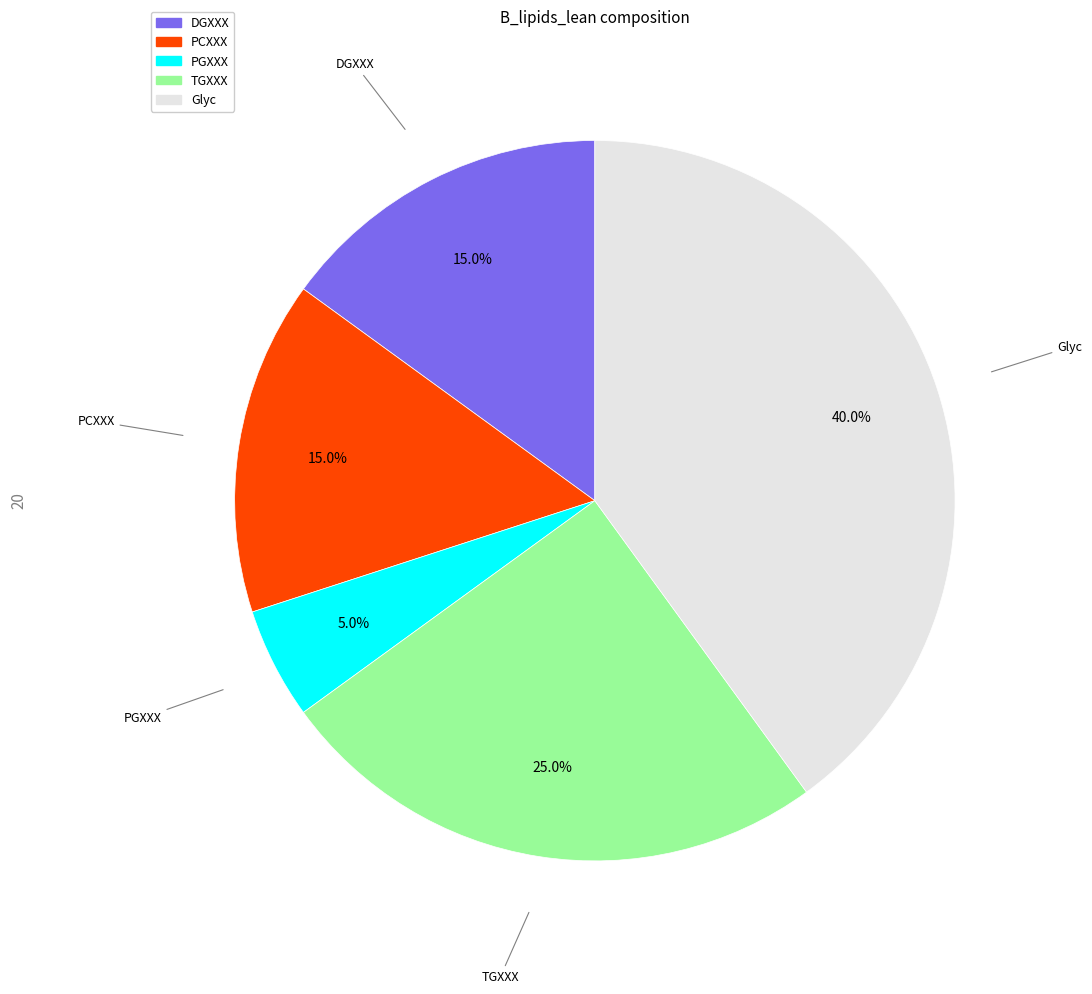

Count the number of slices in the pie.

5